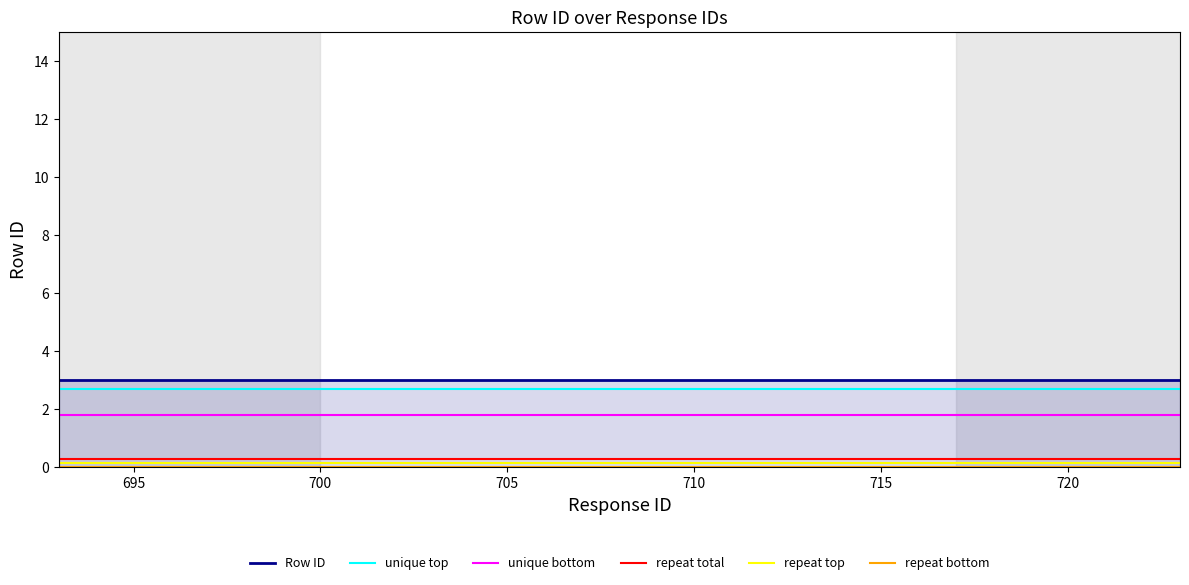

What is the highest value of the unique bottom series?

1.8